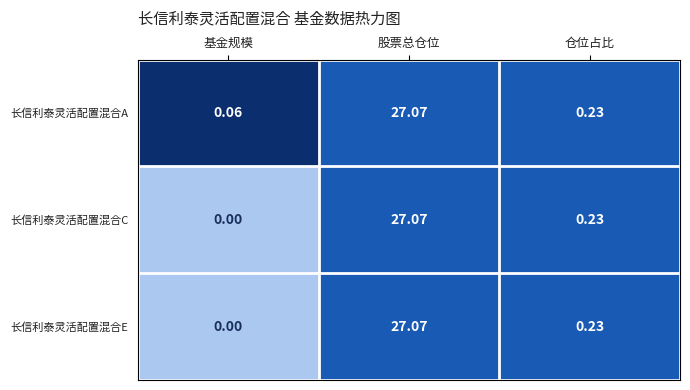

List the labels in order of 长信利泰灵活配置混合E value, largest first.

股票总仓位, 仓位占比, 基金规模